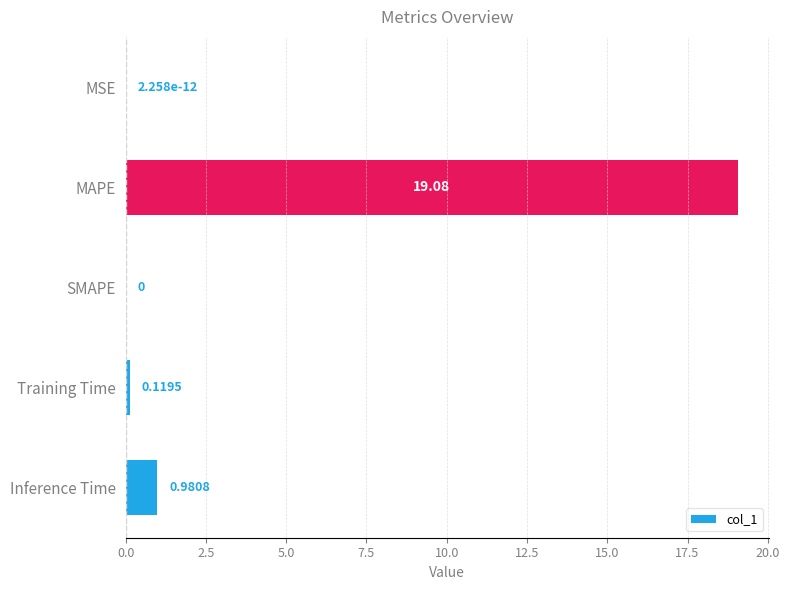

What is the sum of all values?

20.2